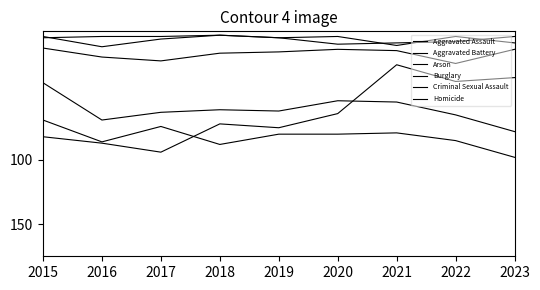

Reading left to right, list all the values displayed in this chart.

Aggravated Assault: 40	69	63	61	62	54	55	65	78
Aggravated Battery: 69	86	74	88	80	80	79	85	98
Arson: 4	12	6	3	5	4	11	4	9
Burglary: 82	87	94	72	75	64	26	39	36
Criminal Sexual Assault: 13	20	23	17	16	14	15	25	14
Homicide: 5	4	4	3	5	10	9	8	4